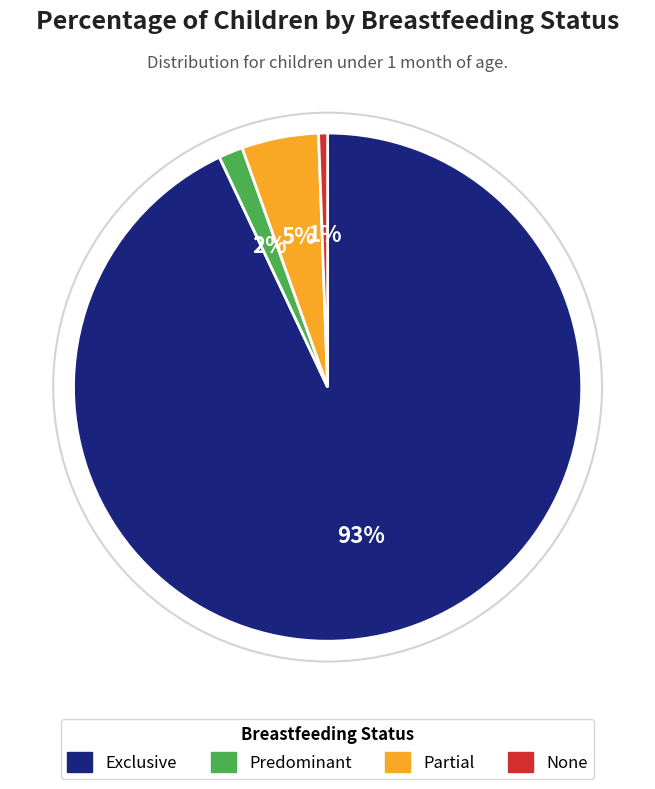

Rank the categories by value from lowest to highest.

None, Predominant, Partial, Exclusive